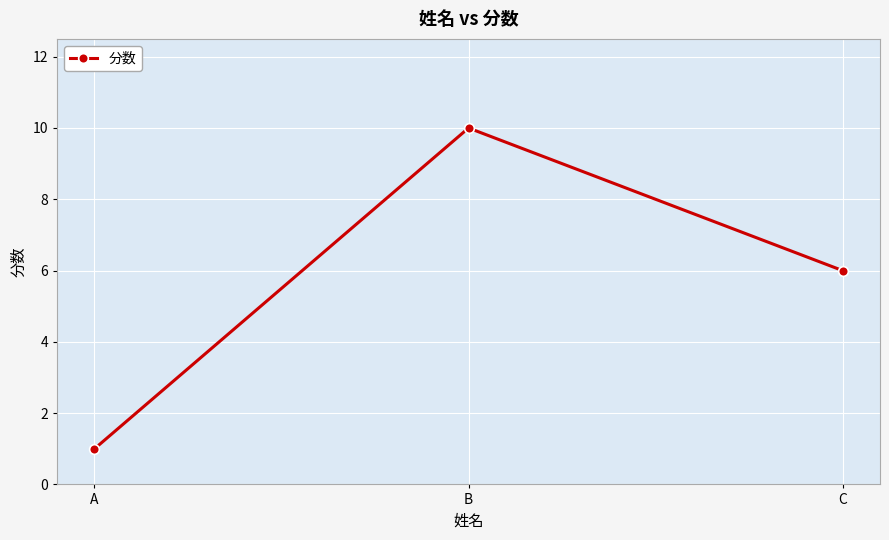

What is the change in value from B to C?

-4